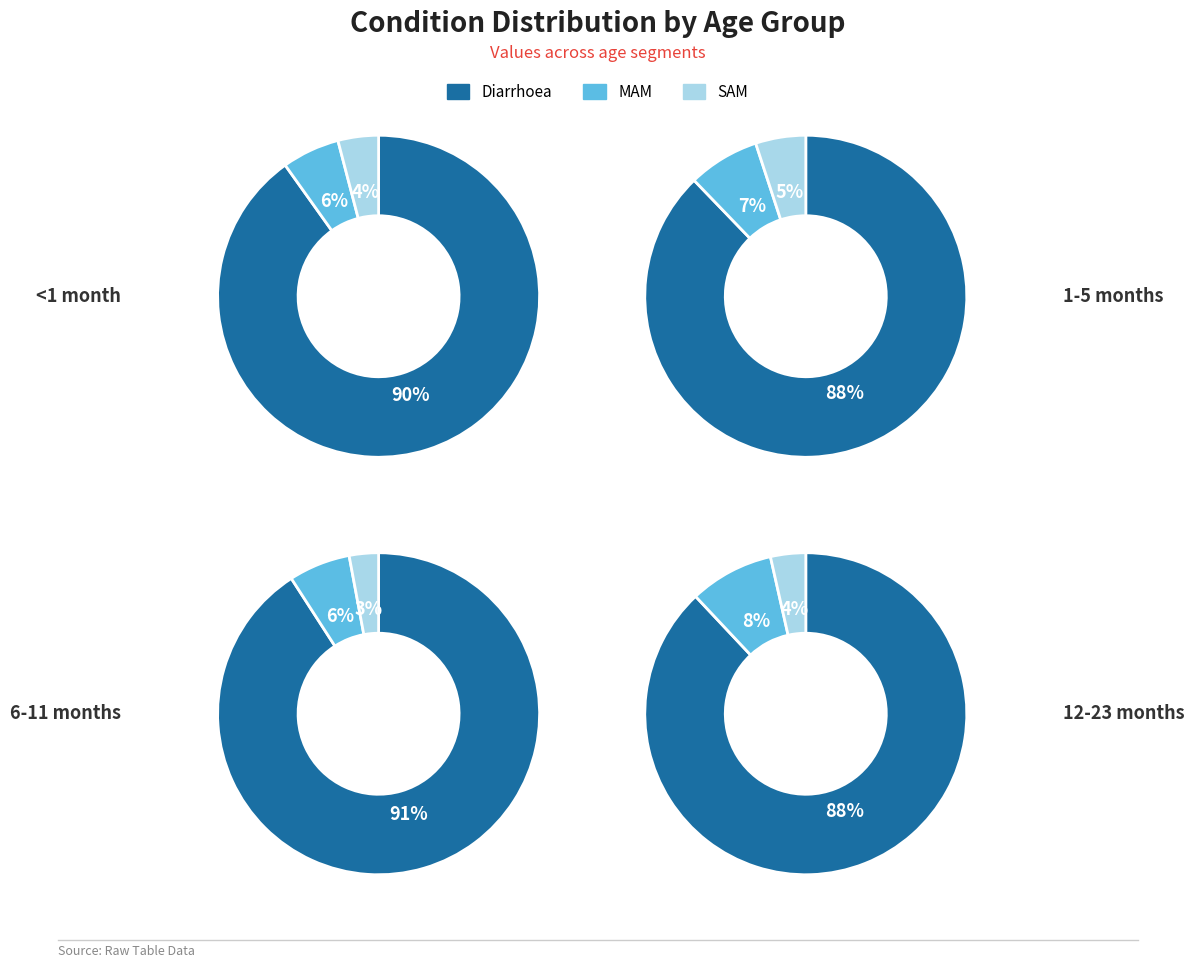

Which has a higher value, Diarrhoea or SAM?

Diarrhoea